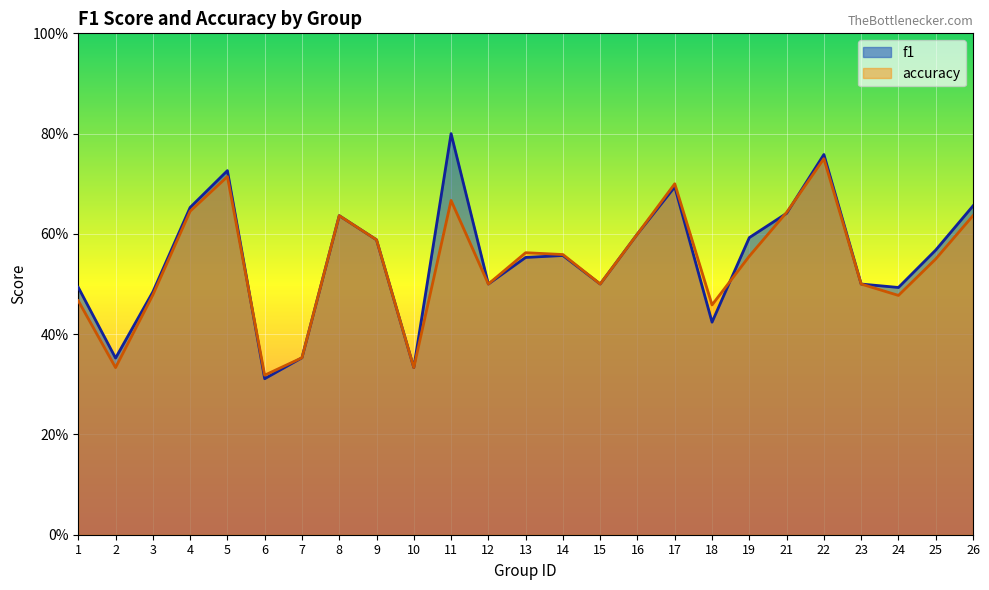

In accuracy, how many points are higher than both neighbors (excluding endpoints)?

6